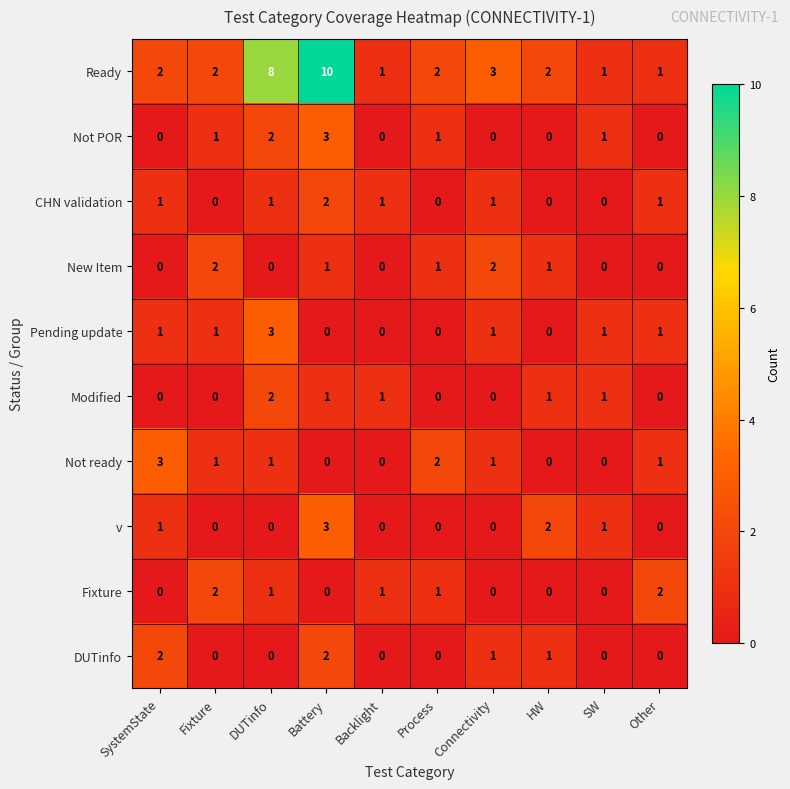

Is the value of New Item at Other greater than the value of Fixture at DUTinfo?

No